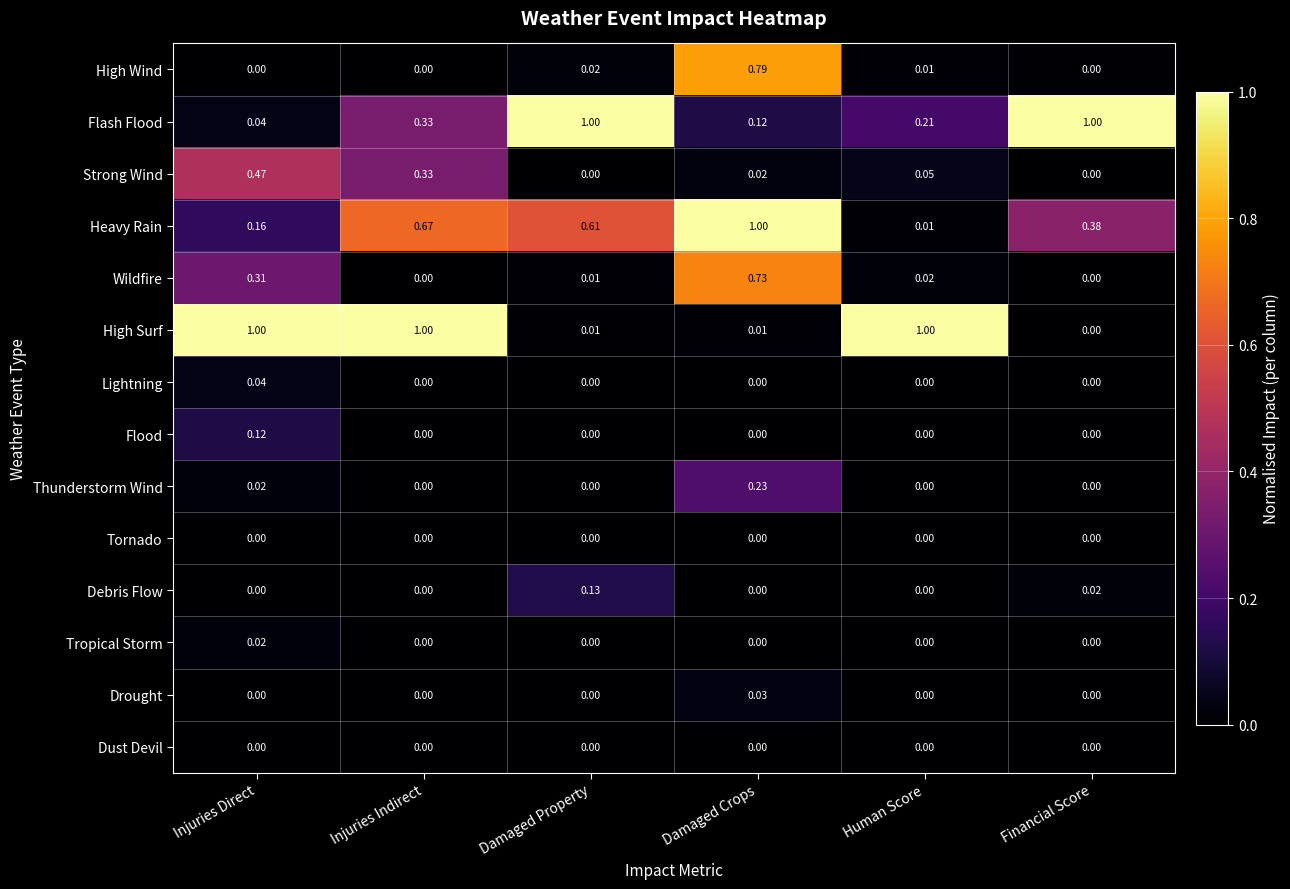

Which series changed the most between Injuries Direct and Financial Score?

High Surf